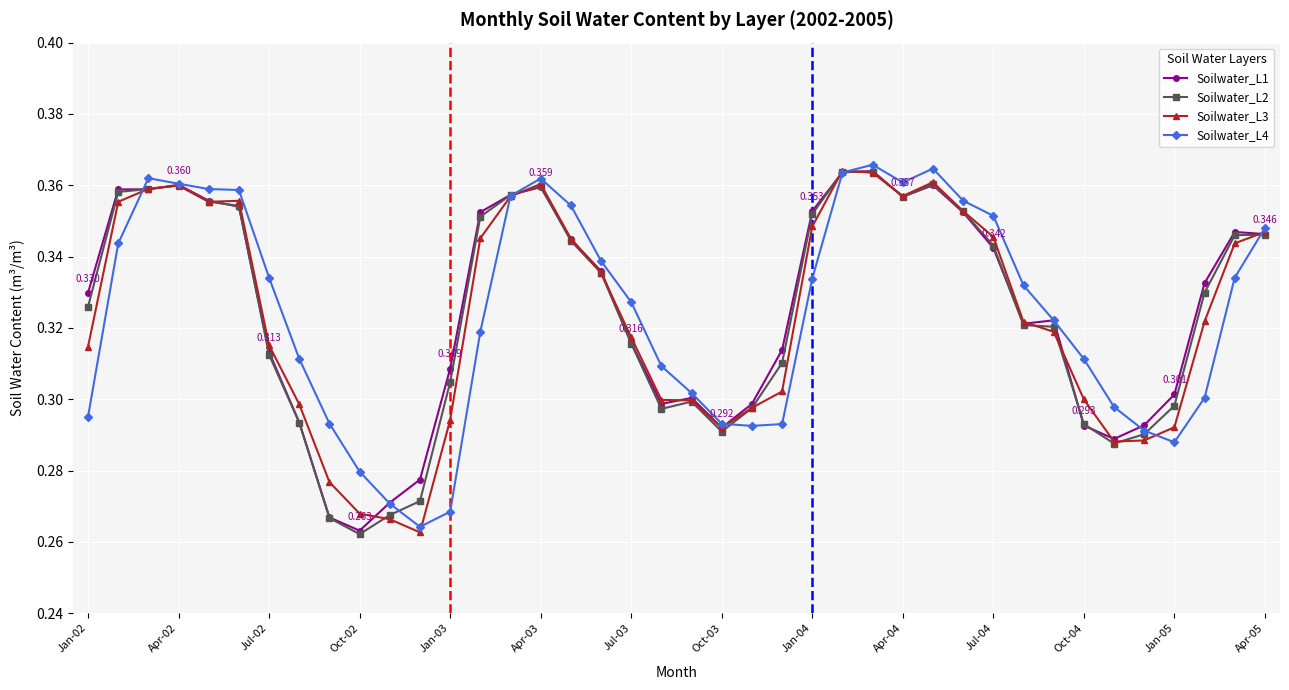

True or false: Soilwater_L4 has more than 0 points higher than both neighbors.

True